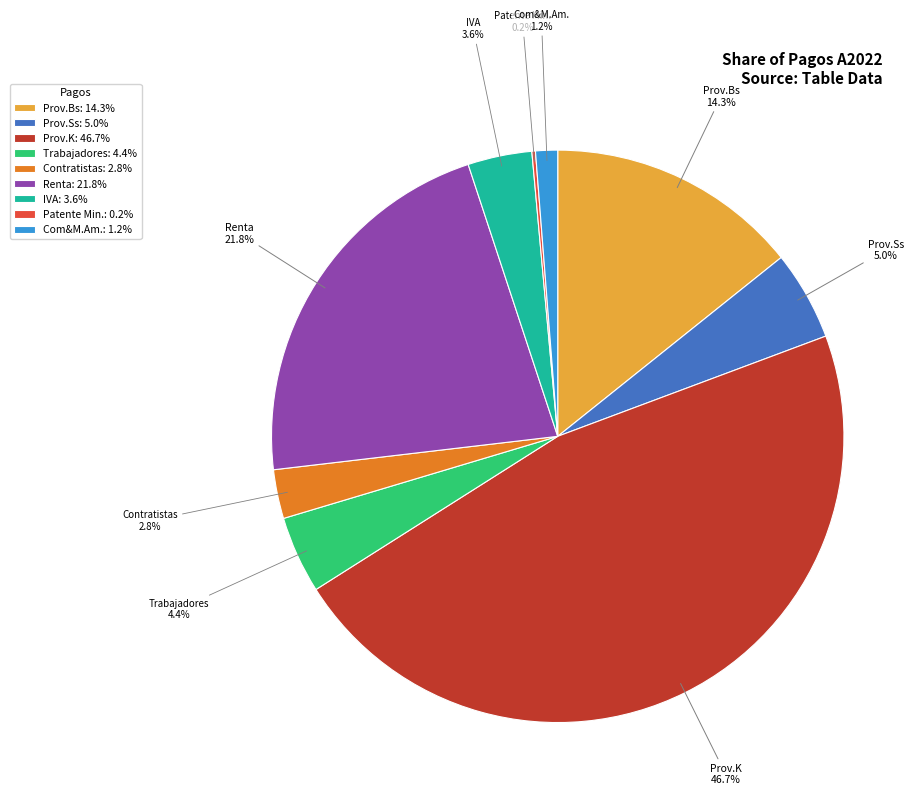

Does Prov.Bs represent more than half of the total?

No